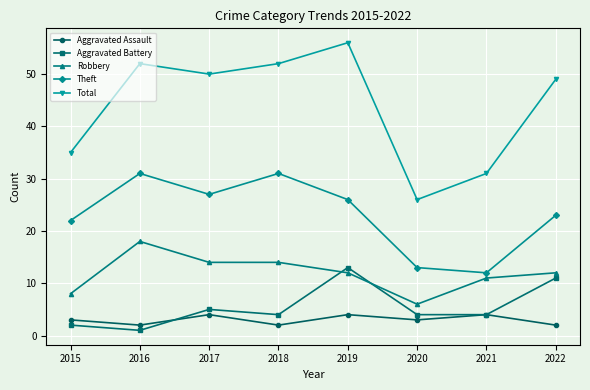

List the series in order of their peak value, lowest first.

Aggravated Assault, Aggravated Battery, Robbery, Theft, Total